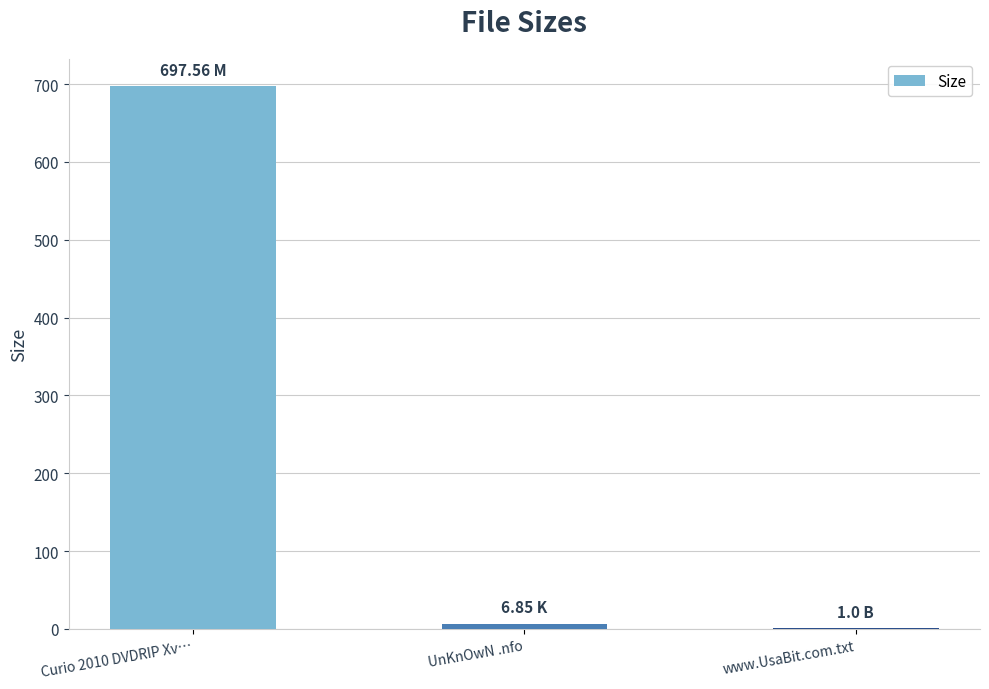

Which label corresponds to the largest value in the chart?

Curio 2010 DVDRIP Xv…